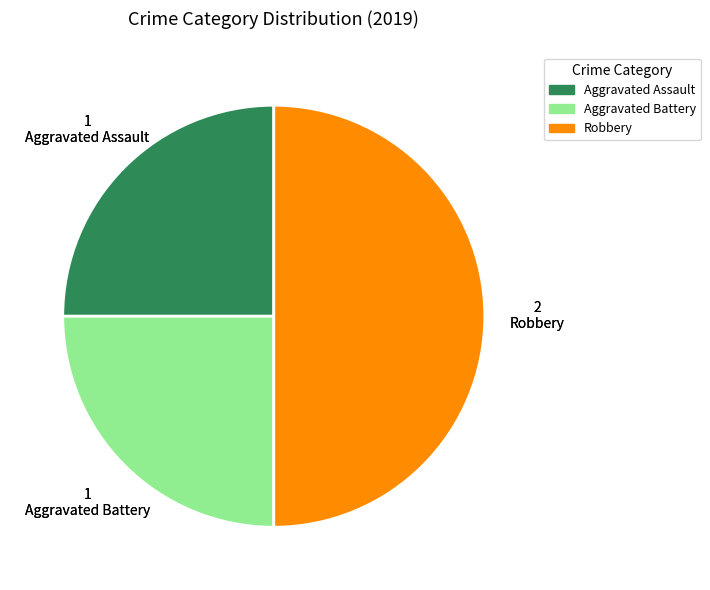

Does Aggravated Assault account for over 50% of the chart?

No